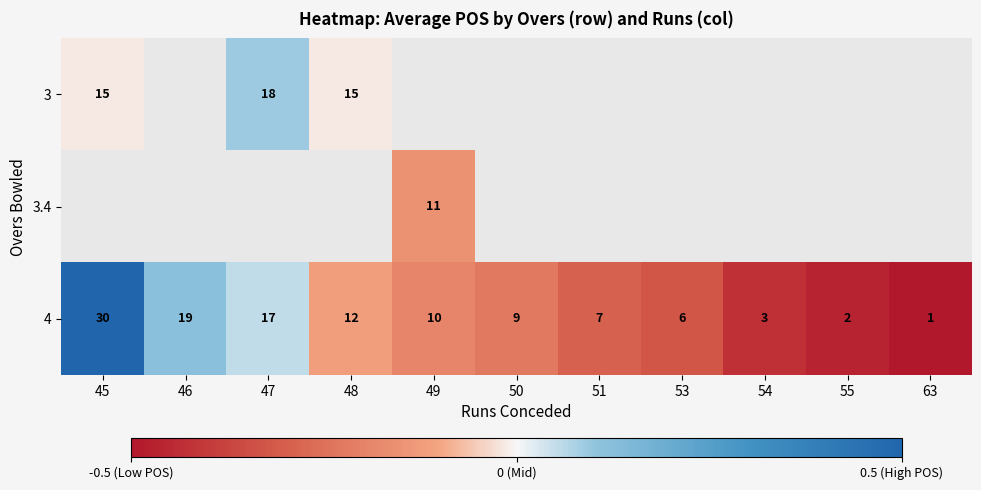

How many values in 3 are below zero?

2